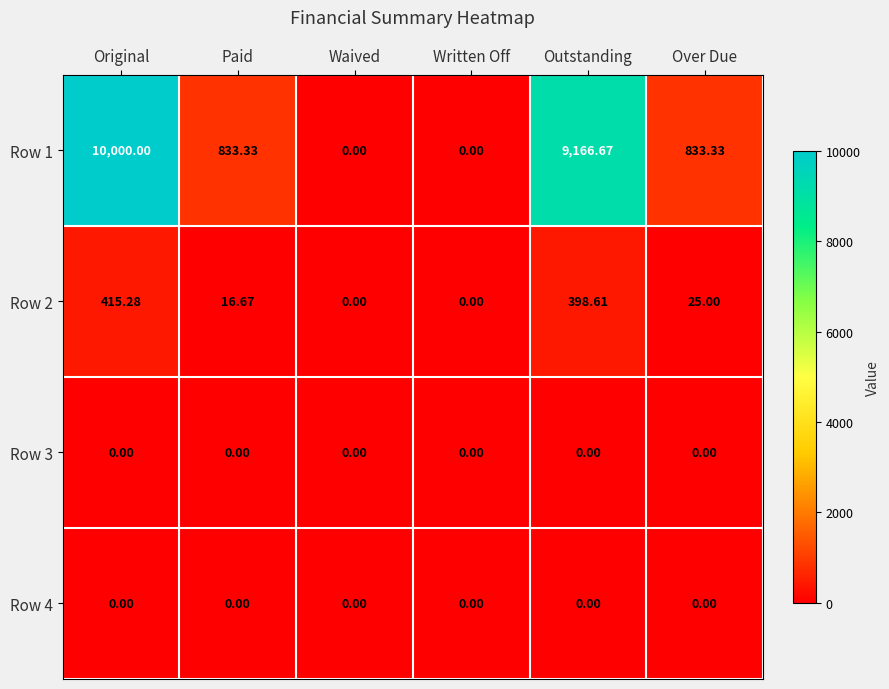

At which label is Row 2 closest to 207?

Over Due